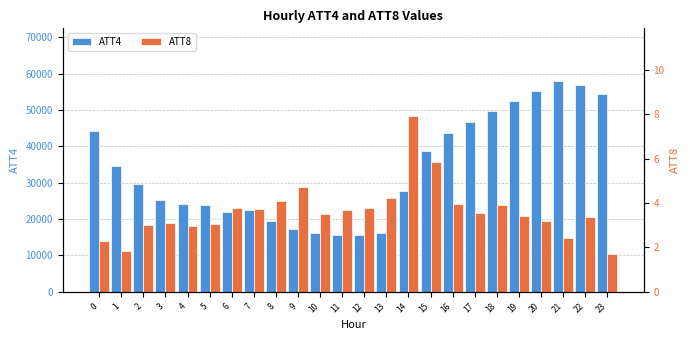

Between 14 and 19, which series saw the biggest shift?

ATT4